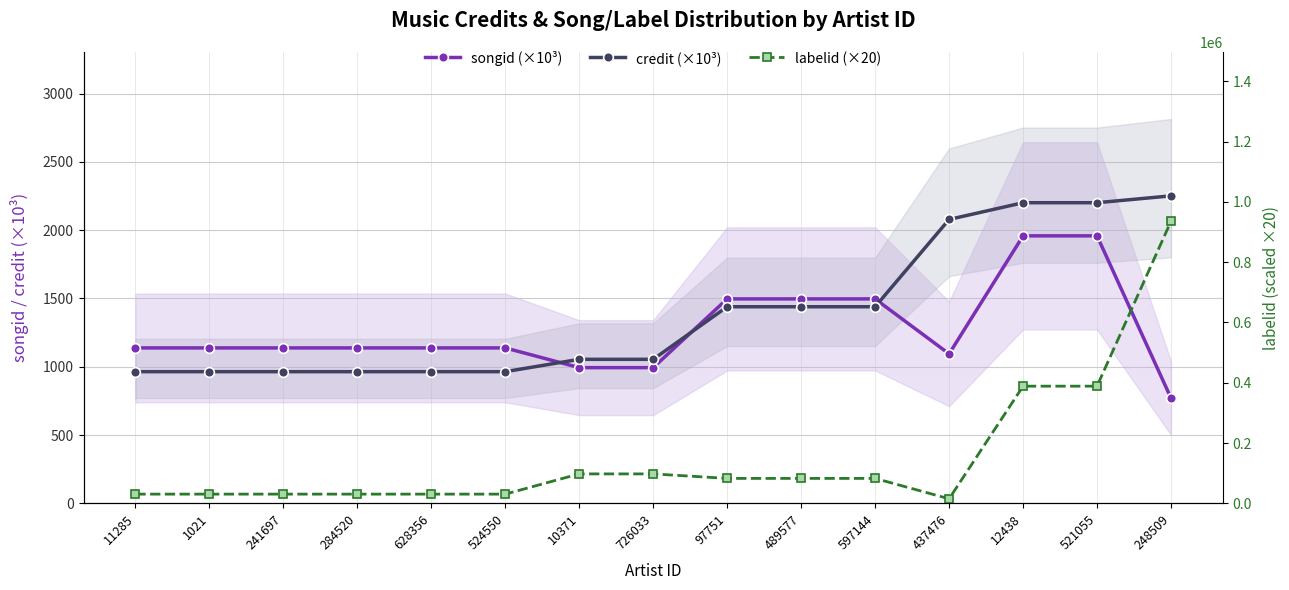

Between 489577 and 10371, which is larger?

489577